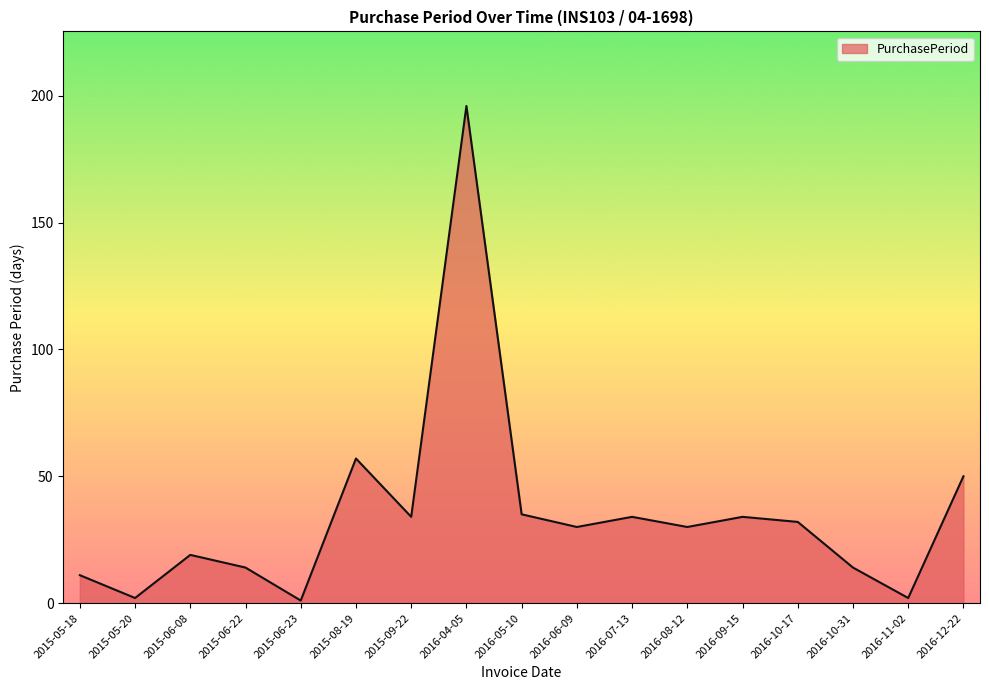

Approximately how many times larger is the value at 2015-06-08 compared to 2016-09-15?

0.6